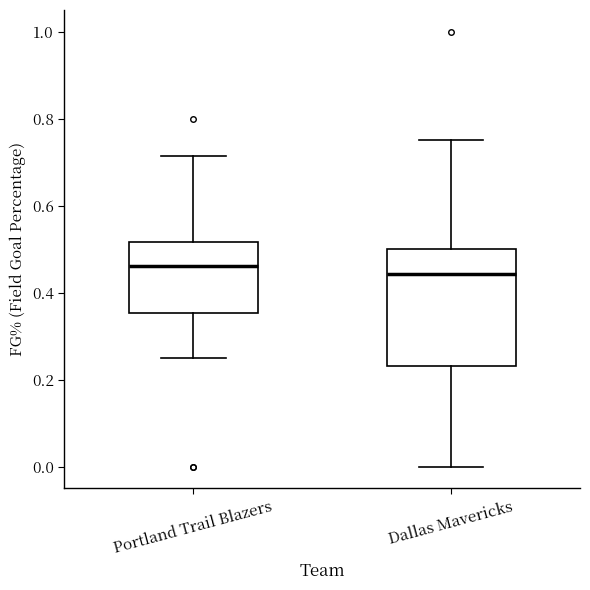

Where does the median line of the box for Portland Trail Blazers sit on the y-axis? The values are not printed on the chart, so give them approximately, as read against the axis.

0.46